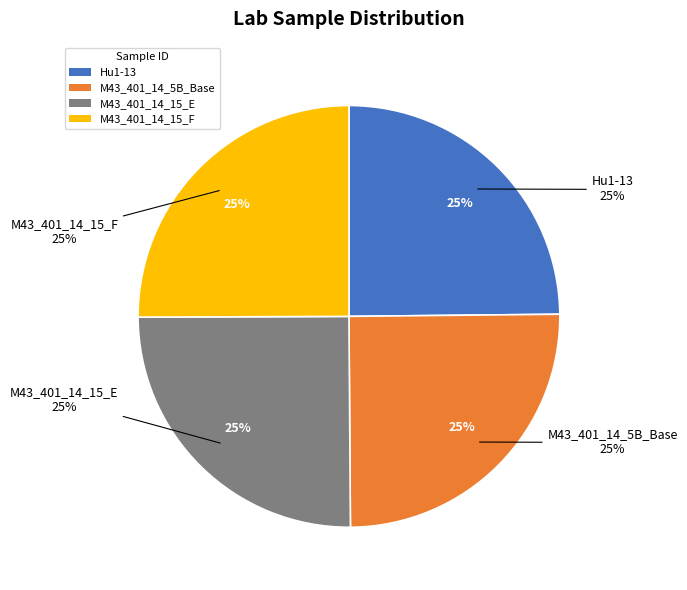

To the nearest percent, what percentage of the pie is Hu1-13?

25%